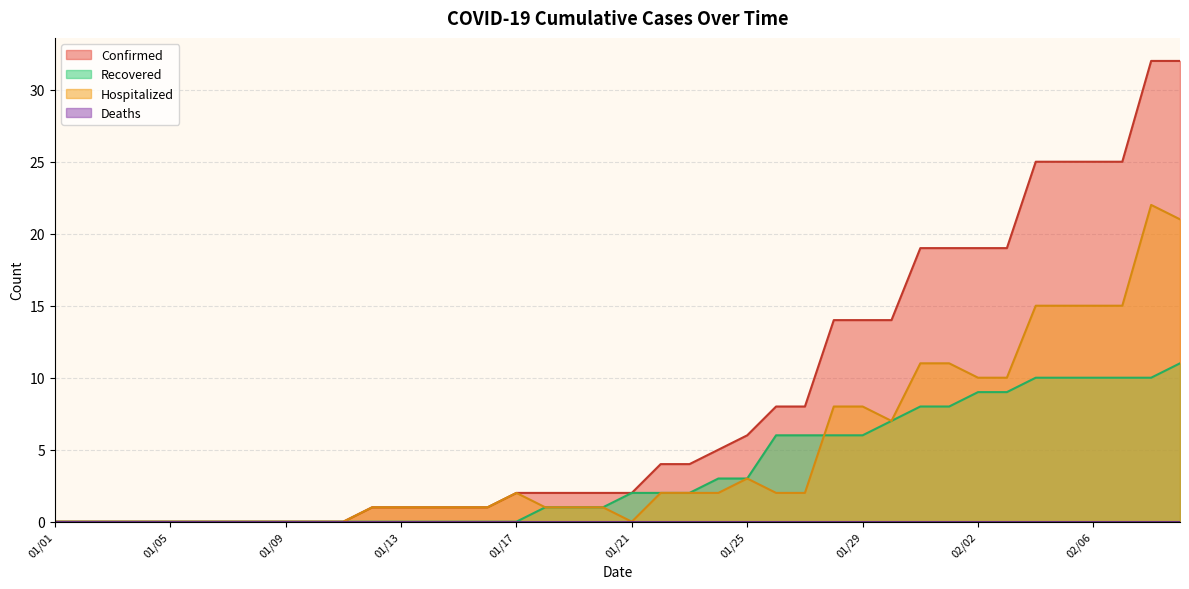

What is the difference between the maximum and minimum values in the Confirmed series?

32